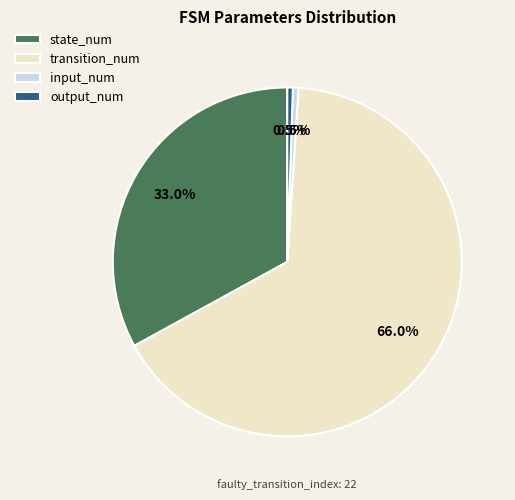

To the nearest percent, what percentage of the pie is transition_num?

66%